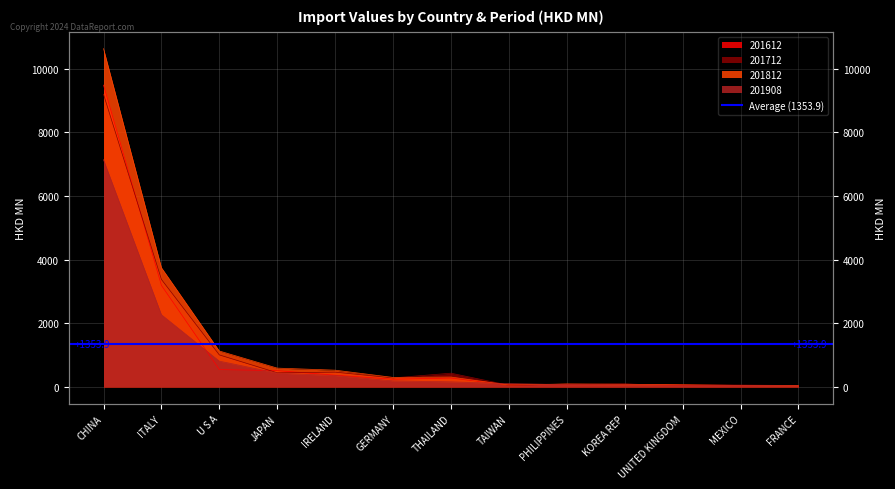

What is the total value across all series at TAIWAN?

272.4